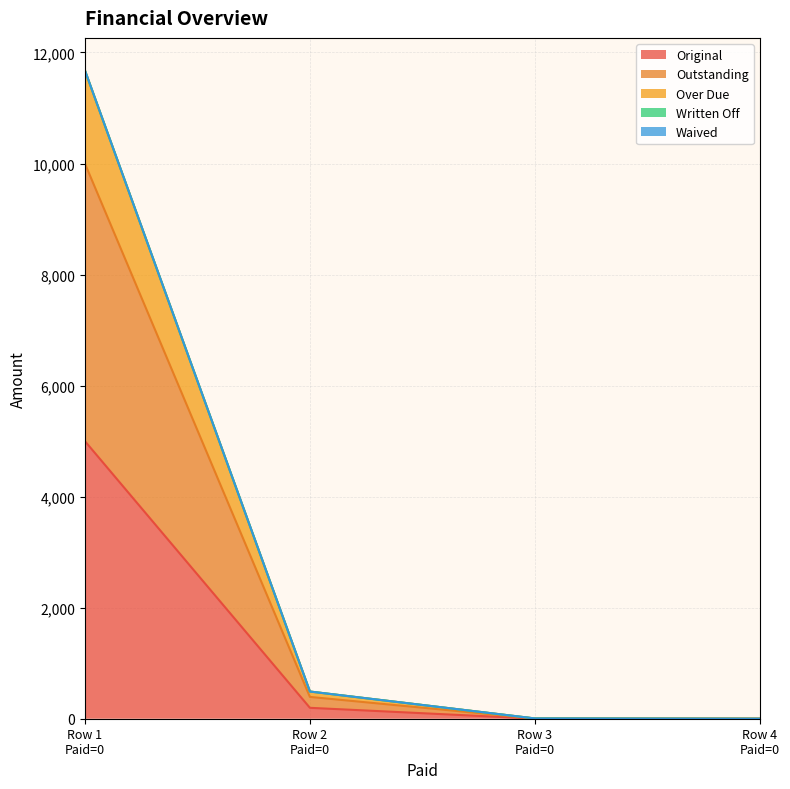

True or false: Original has more than 2 points higher than both neighbors.

False